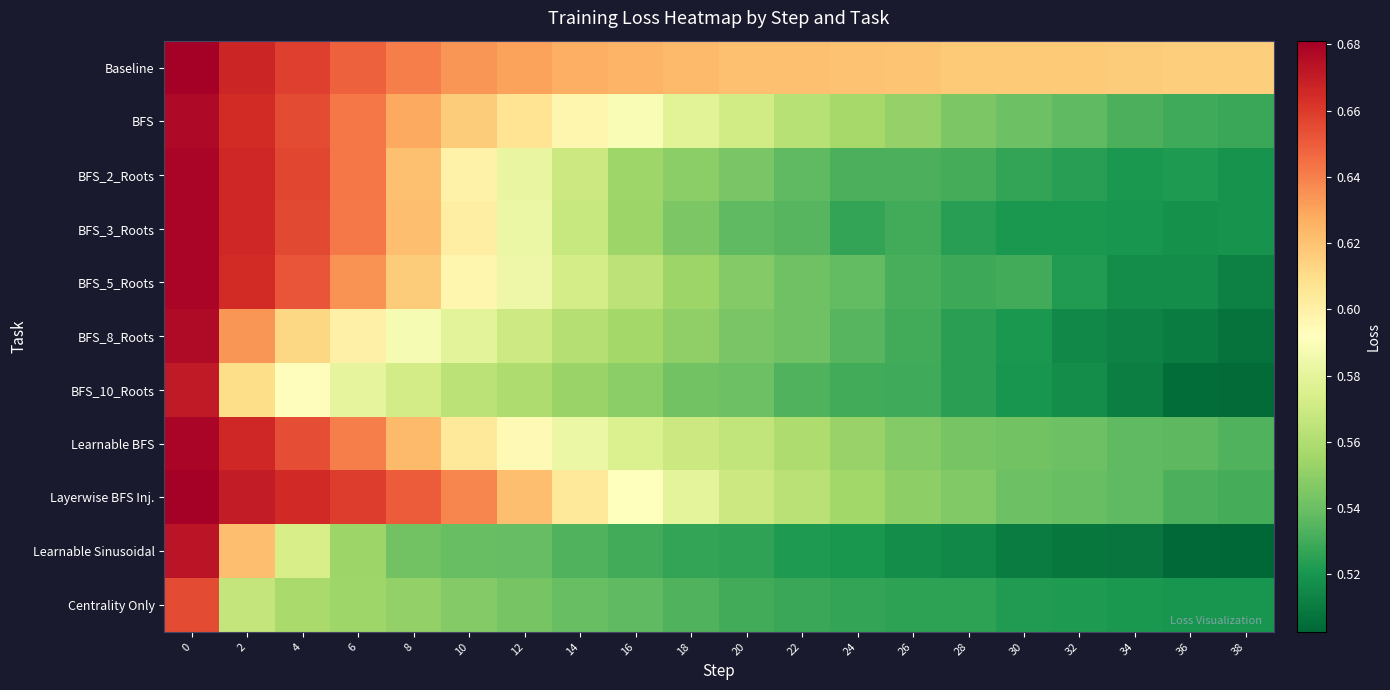

Which series has the largest range (max minus min)?

Learnable Sinusoidal